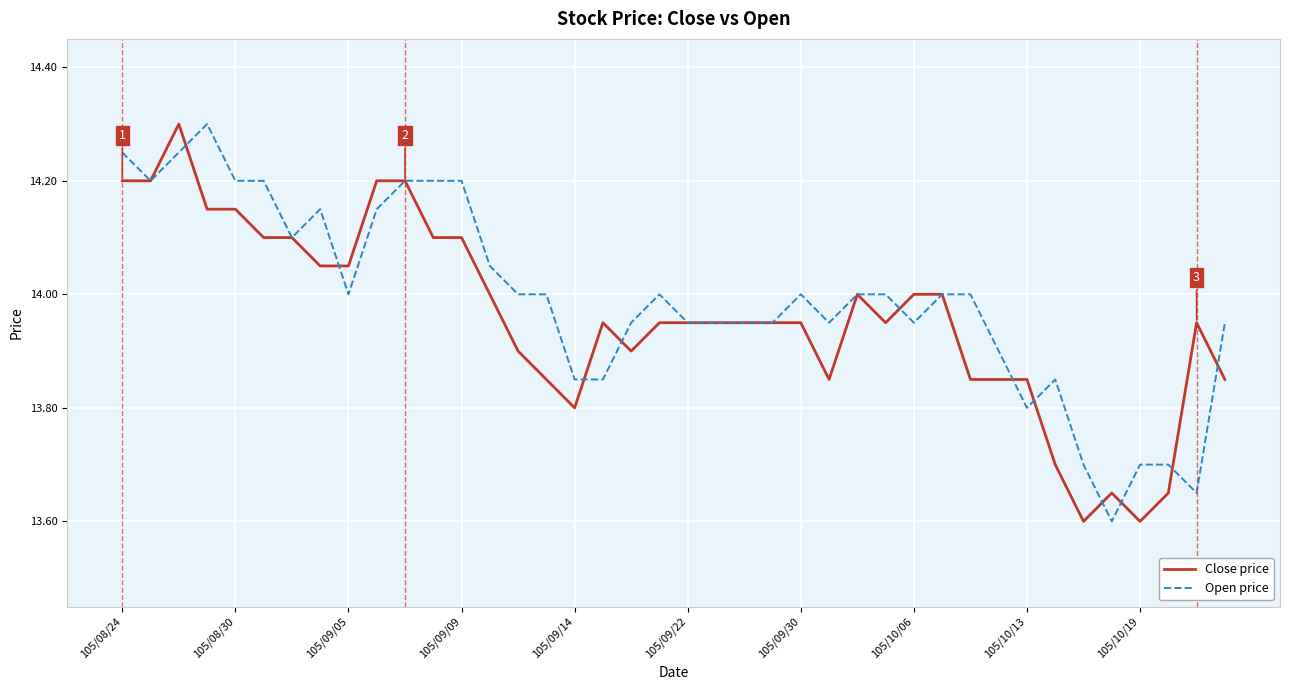

At how many categories does at least one series exceed 13?

40